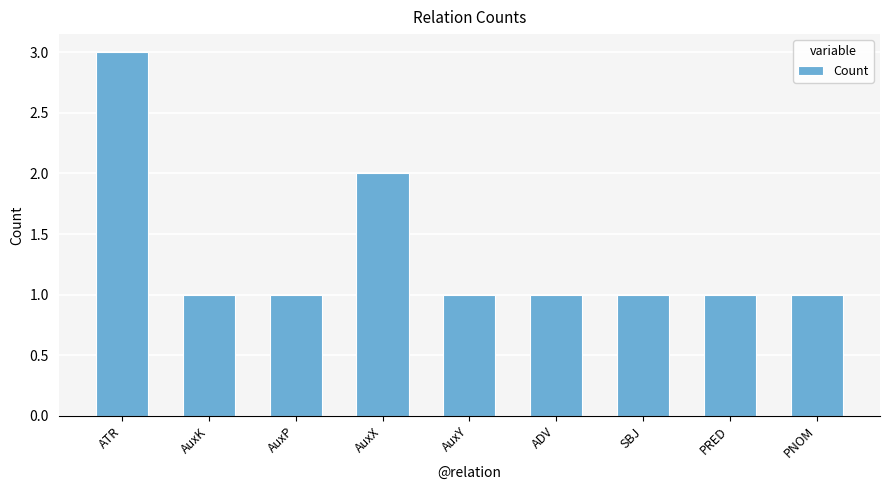

How many values are between 1 and 2?

8